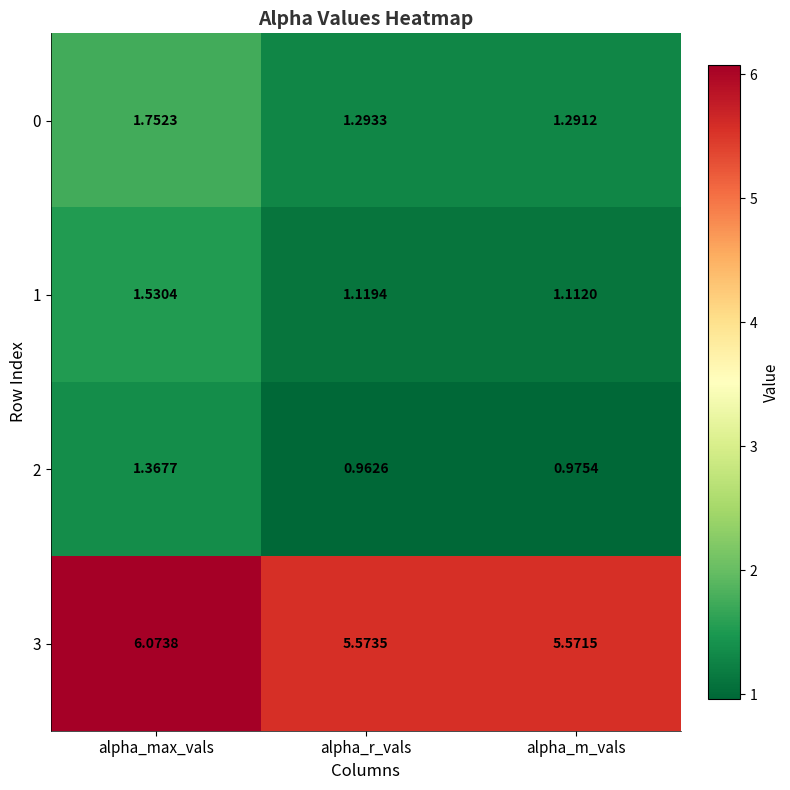

List the series in order of their peak value, highest first.

3, 0, 1, 2